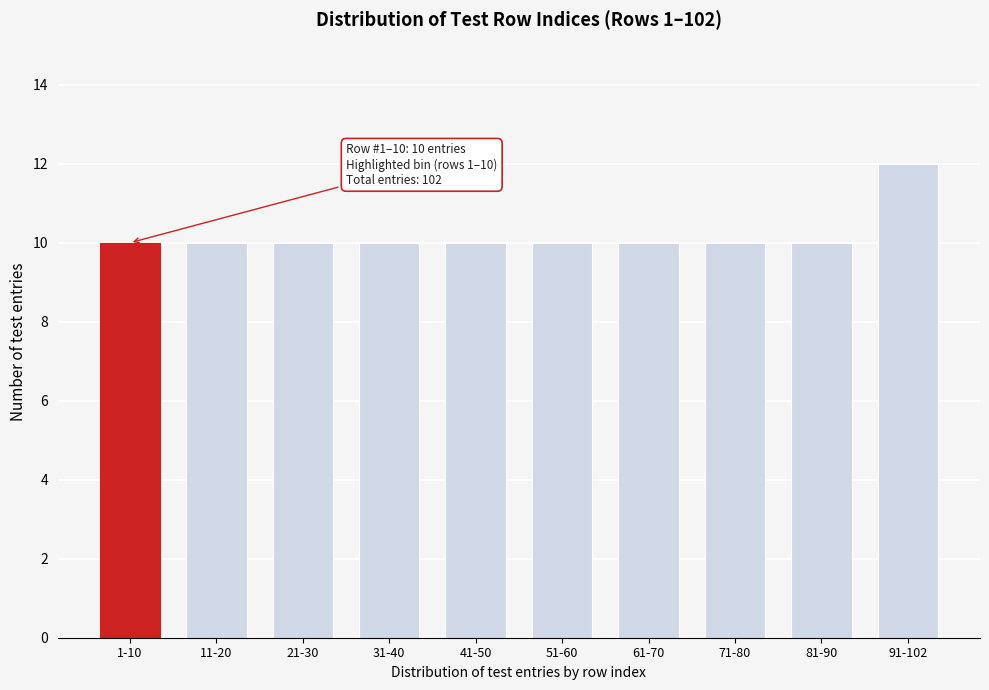

Reading left to right, extract all data points from this chart.

1-10=10	11-20=10	21-30=10	31-40=10	41-50=10	51-60=10	61-70=10	71-80=10	81-90=10	91-102=12